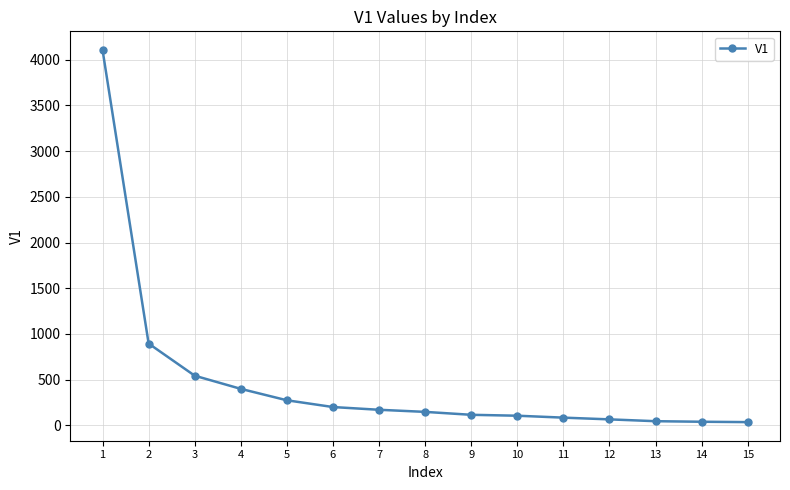

At which category does the chart reach its peak across all series?

1